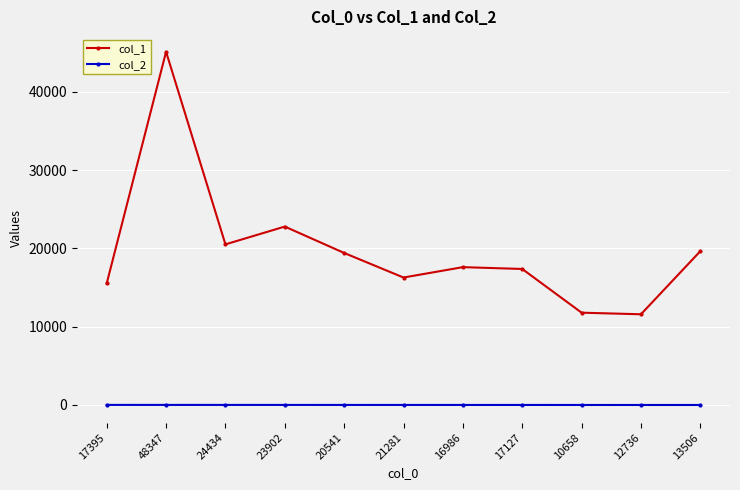

True or false: col_1 has more than 1 points higher than both neighbors.

True